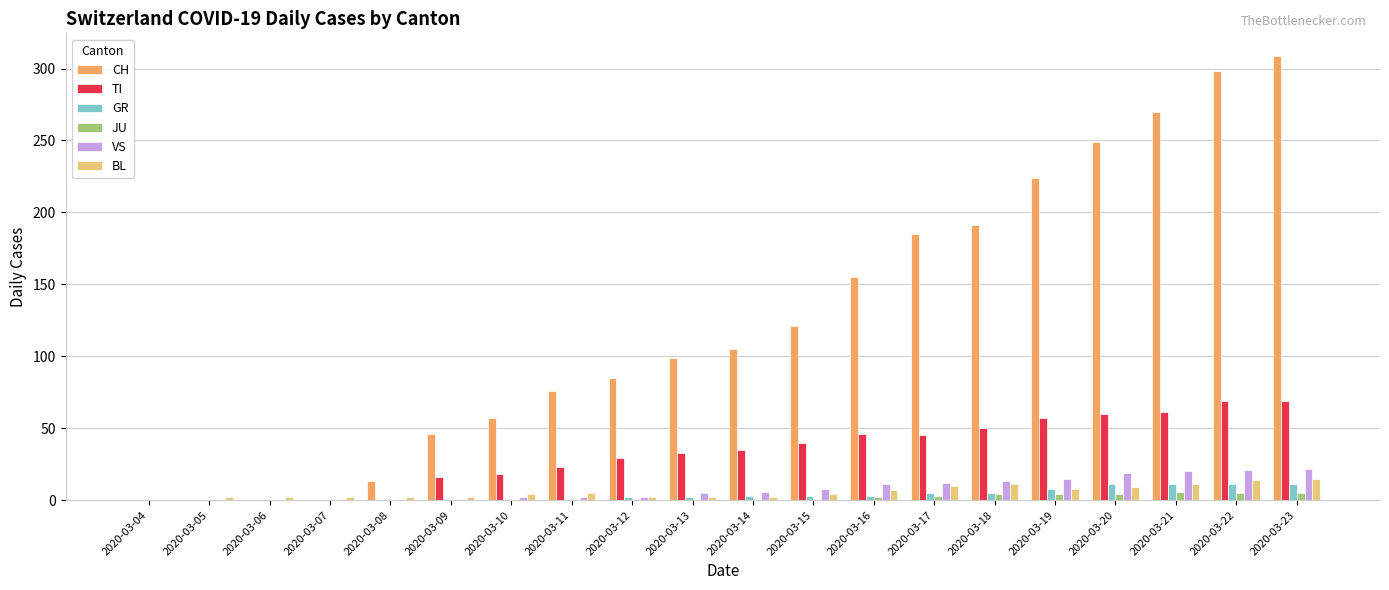

Is the value of BL at 2020-03-09 greater than the value of TI at 2020-03-22?

No